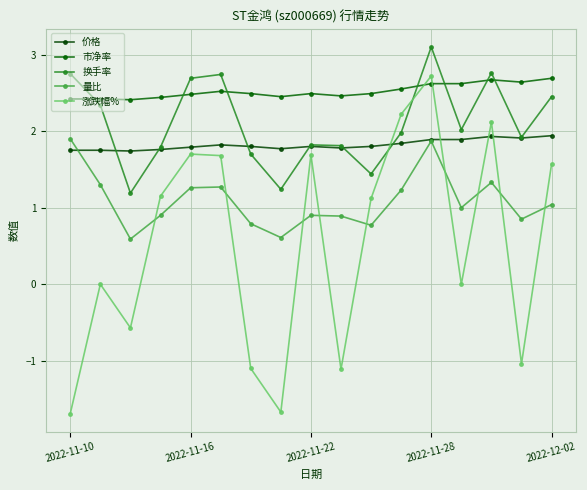

Which series has the largest total across all categories?

市净率